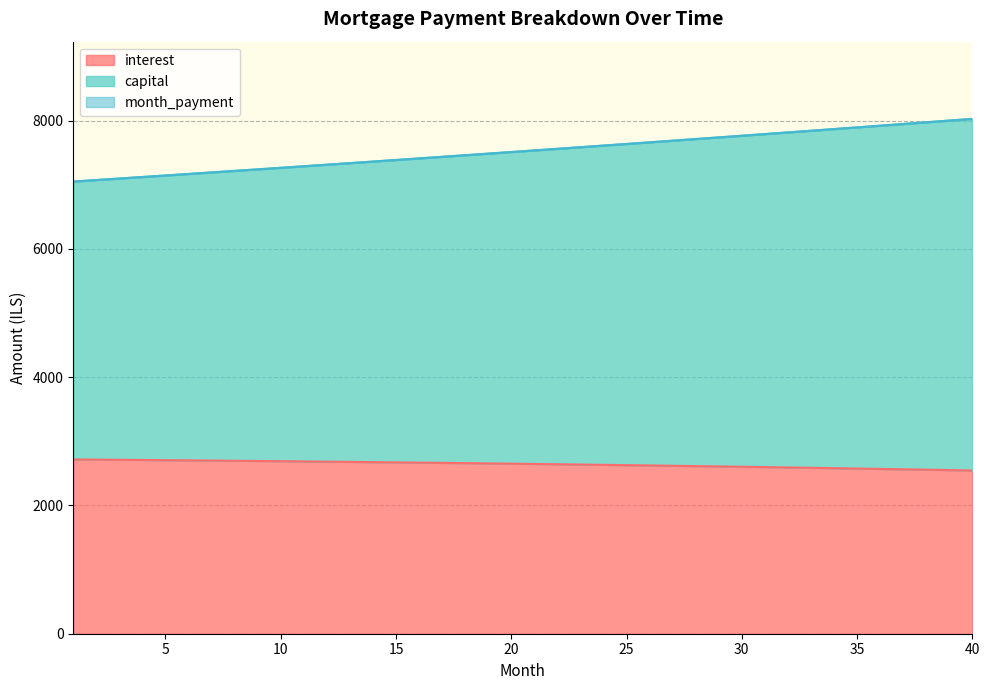

Is it true that capital equals 7610.9 at 24?

True